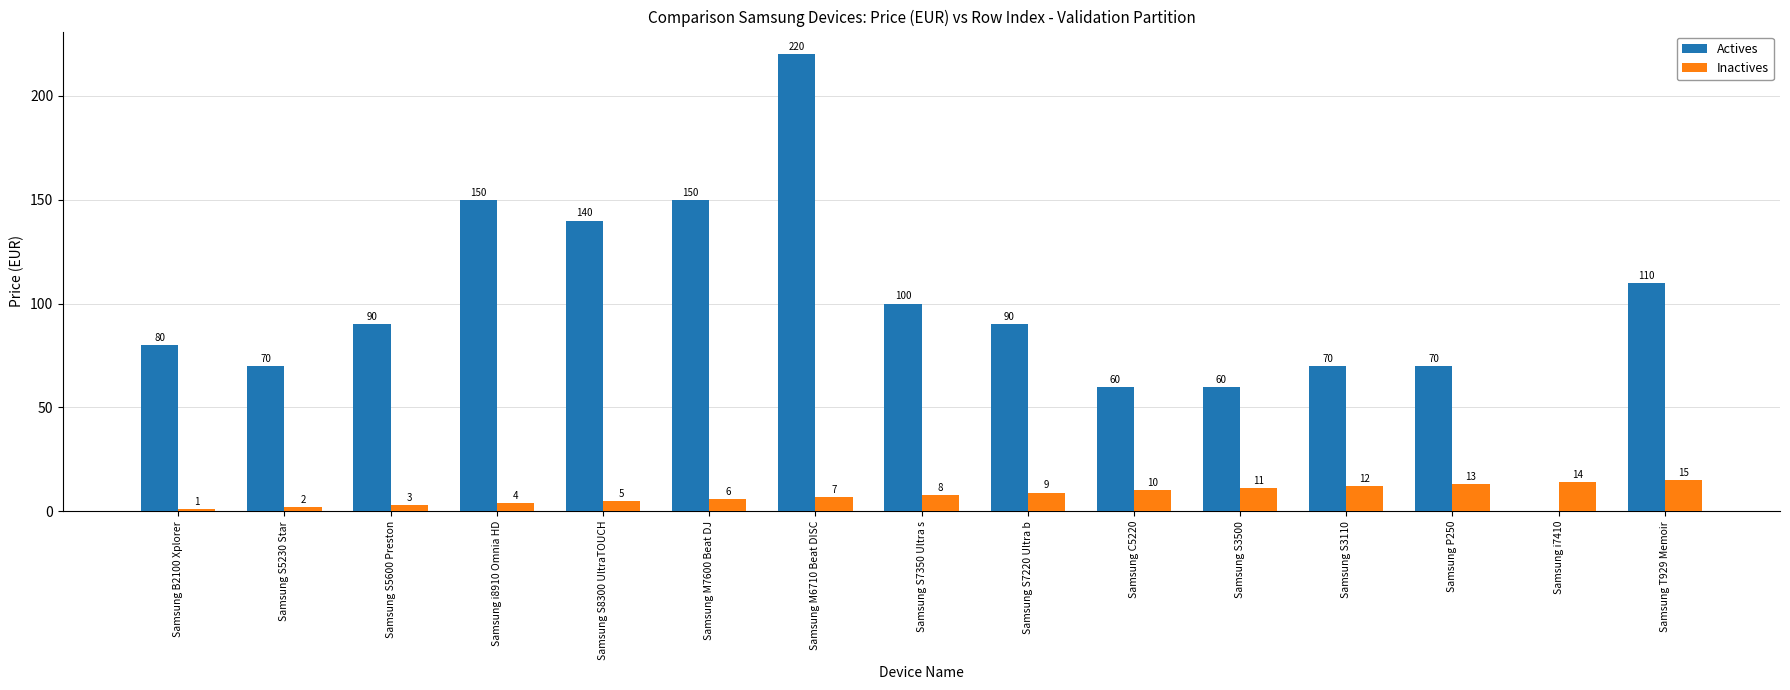

How many groups of bars are there?

15